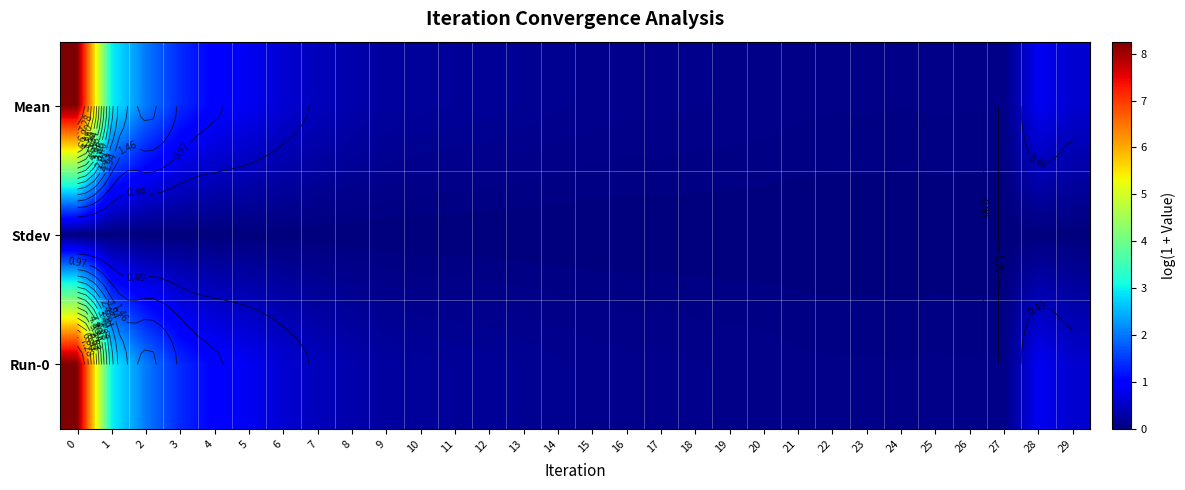

Which has a higher value, 23 or 21?

21